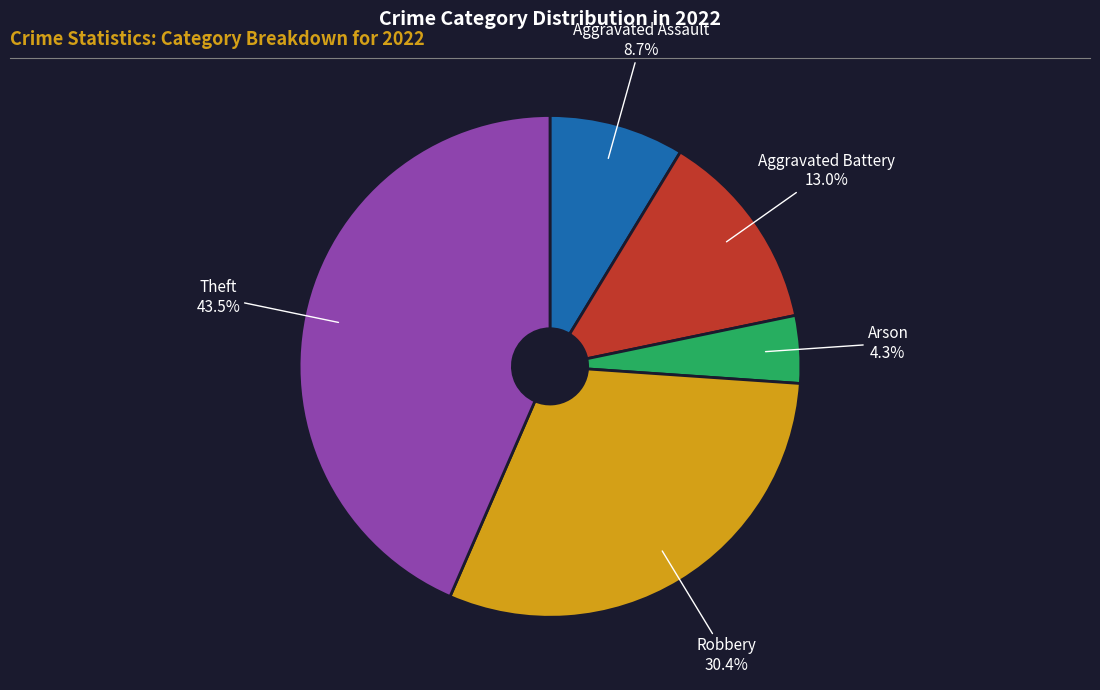

Is there any slice that represents more than half of the pie?

No